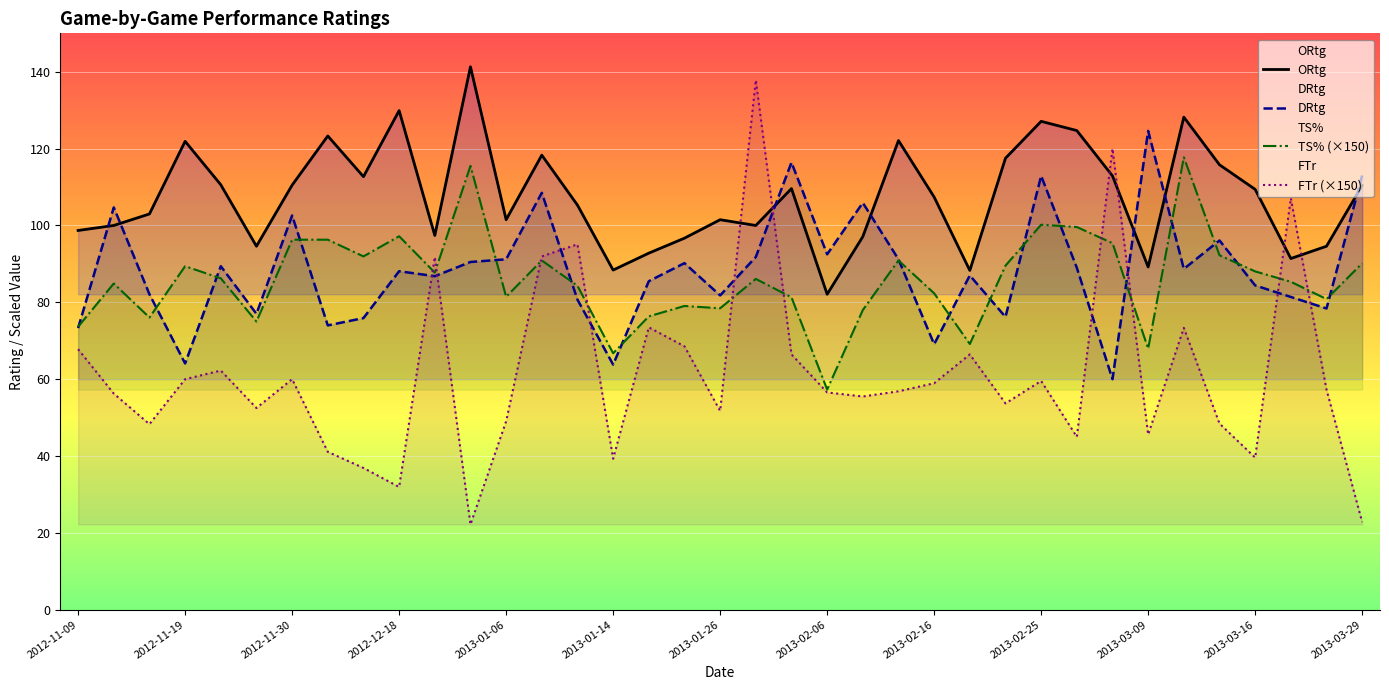

At which label does DRtg reach its peak?

2013-03-09